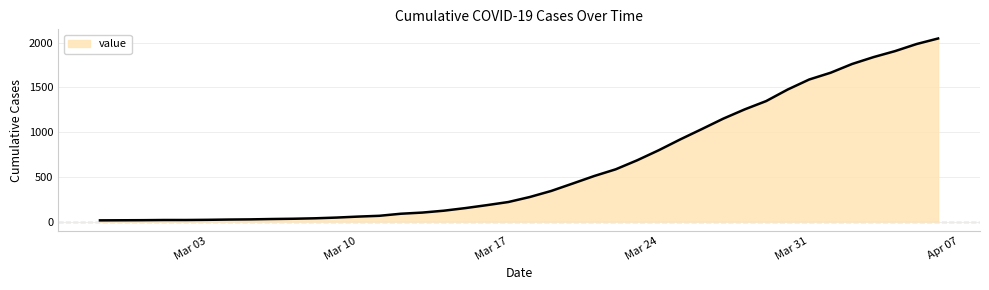

What is the greatest value displayed?

2047